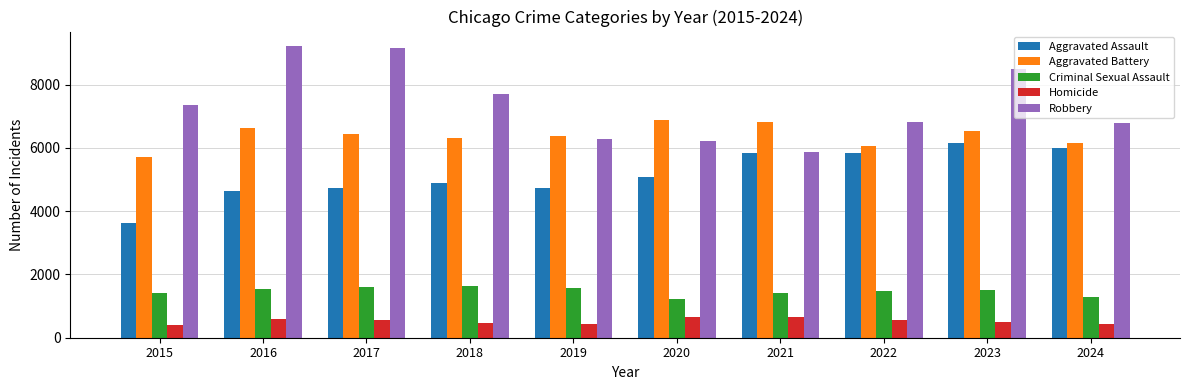

List the series in order of their peak value, highest first.

Robbery, Aggravated Battery, Aggravated Assault, Criminal Sexual Assault, Homicide